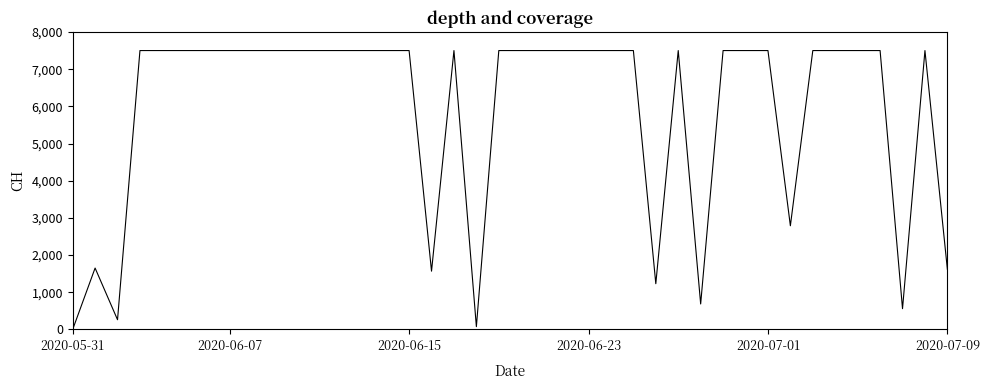

How many series are shown in this chart?

1